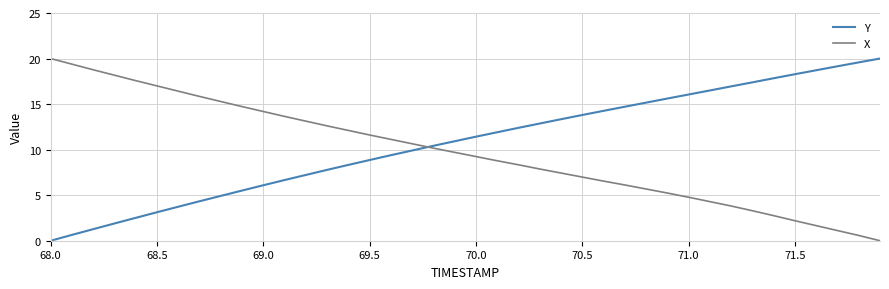

What is the difference between the maximum and minimum values in the Y series?

20.0